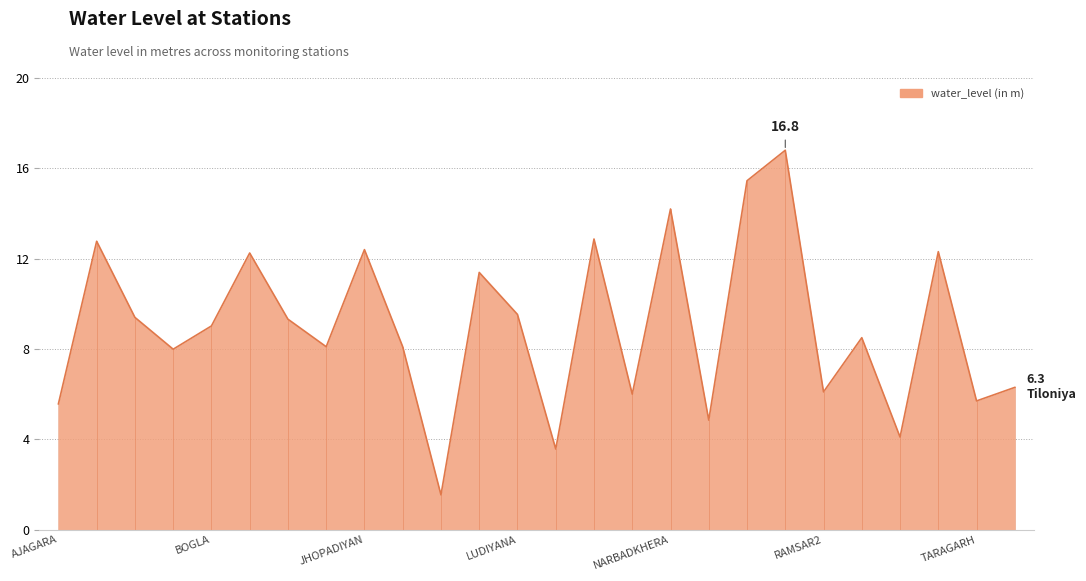

What is the difference between the maximum and minimum values?

15.3